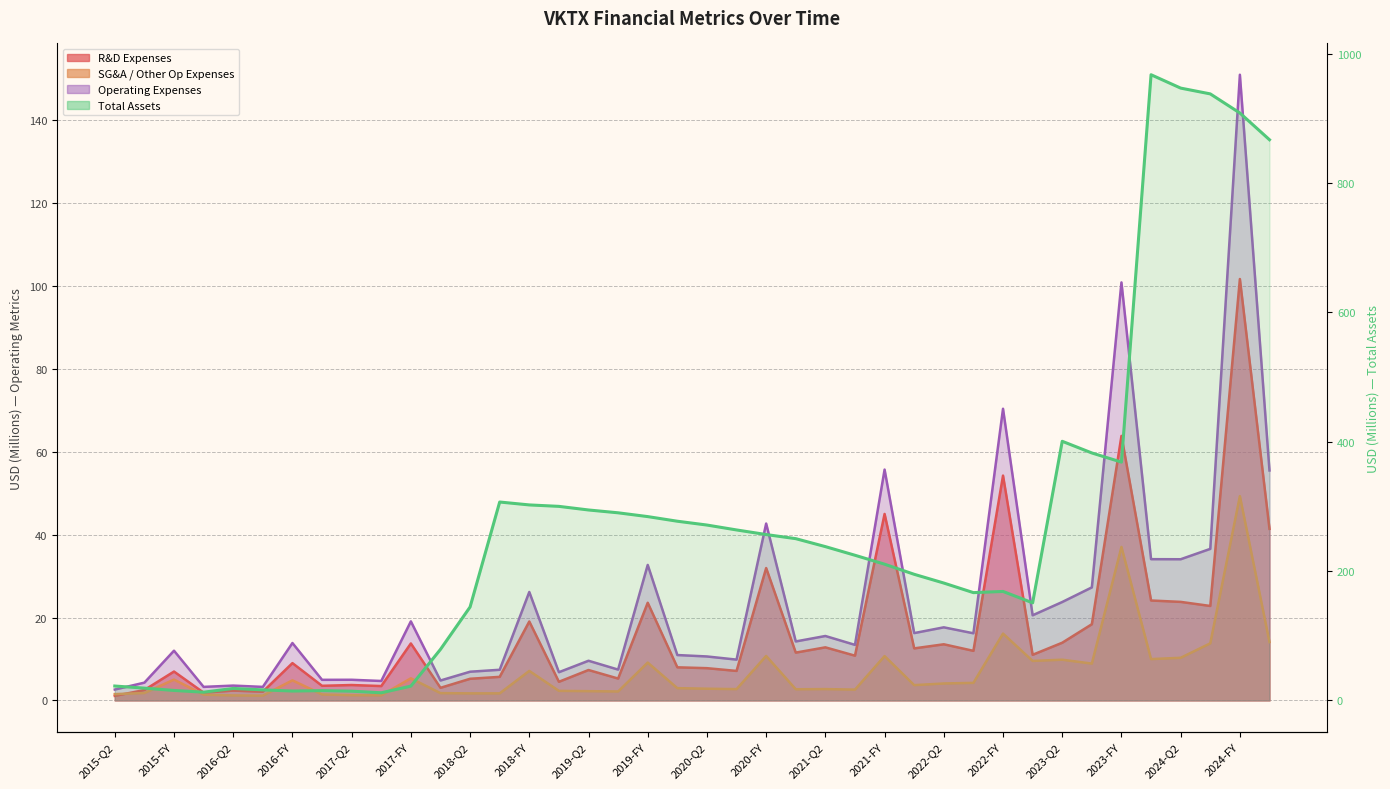

True or false: R&D Expenses has a value of 7.1 at 2020-Q3.

True